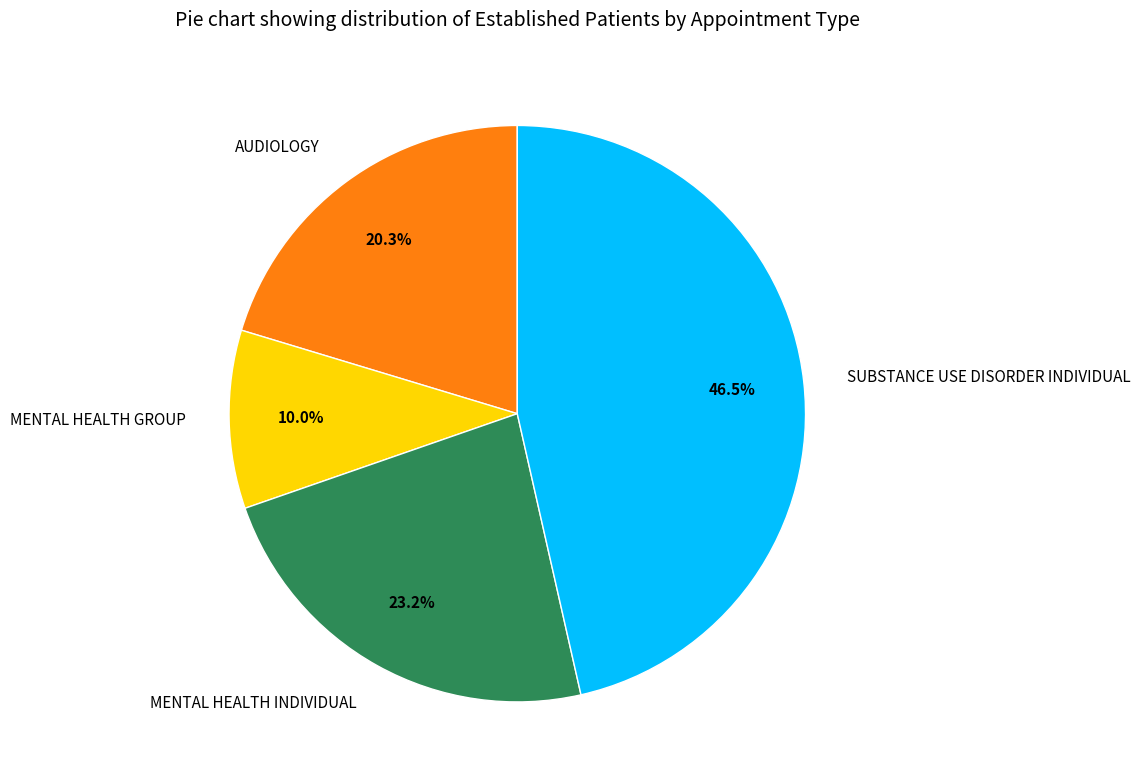

Rank the categories by value from highest to lowest.

SUBSTANCE USE DISORDER INDIVIDUAL, MENTAL HEALTH INDIVIDUAL, AUDIOLOGY, MENTAL HEALTH GROUP